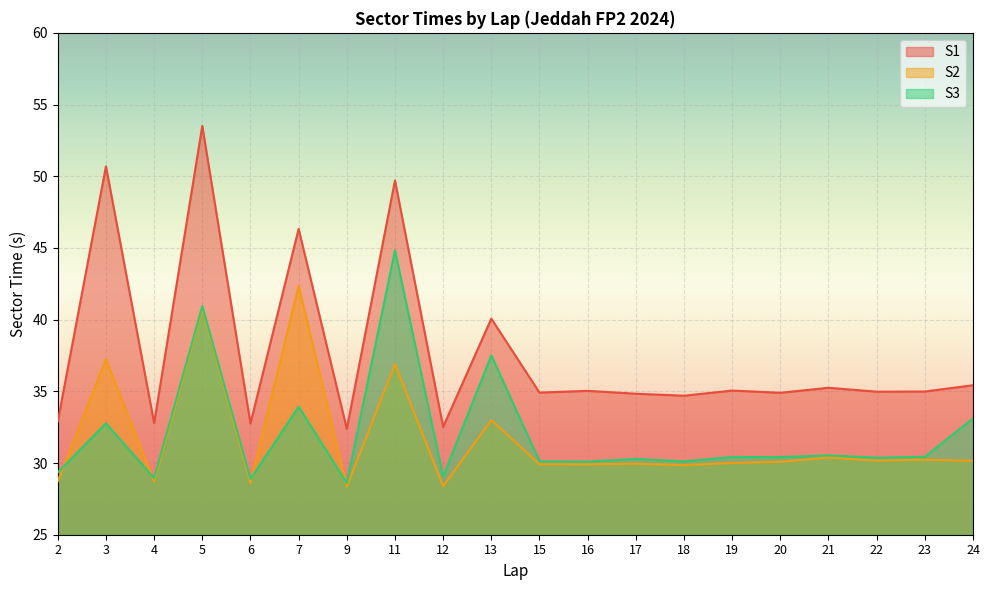

What value does the S2 series have at 19?

30.0